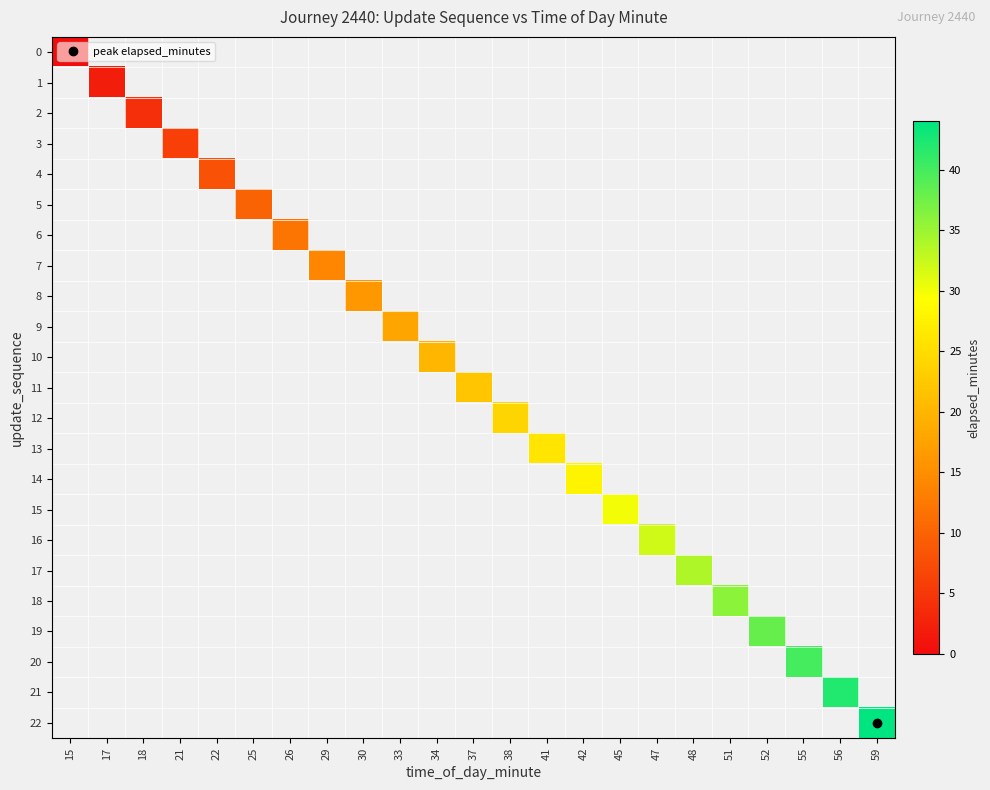

Is the value of 11 at 59 greater than the value of 4 at 15?

No